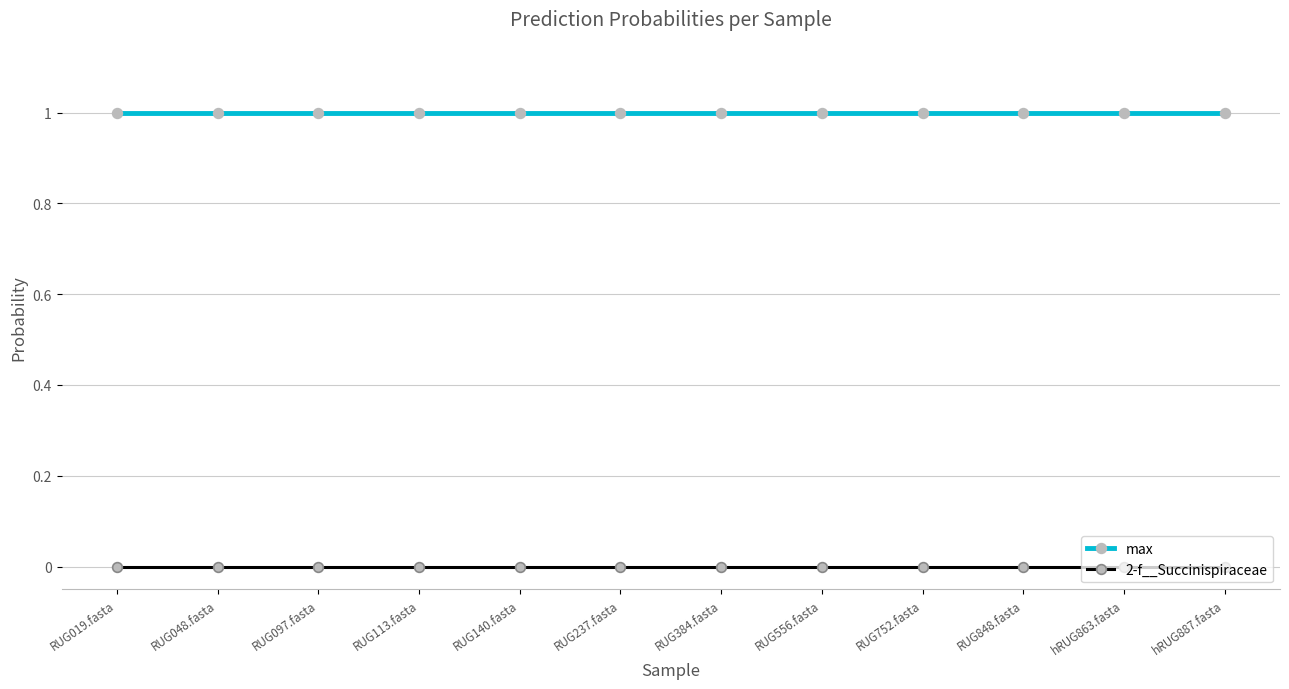

The value of 2-f__Succinispiraceae at RUG384.fasta is 0.0. True or false?

True